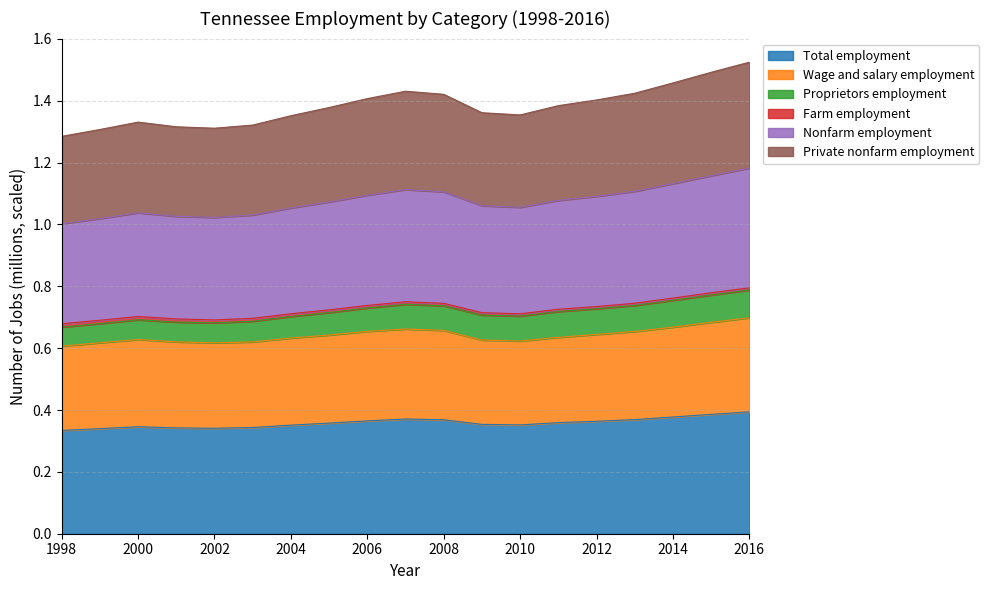

True or false: Total employment has a value of 0.3 at 2002.

True